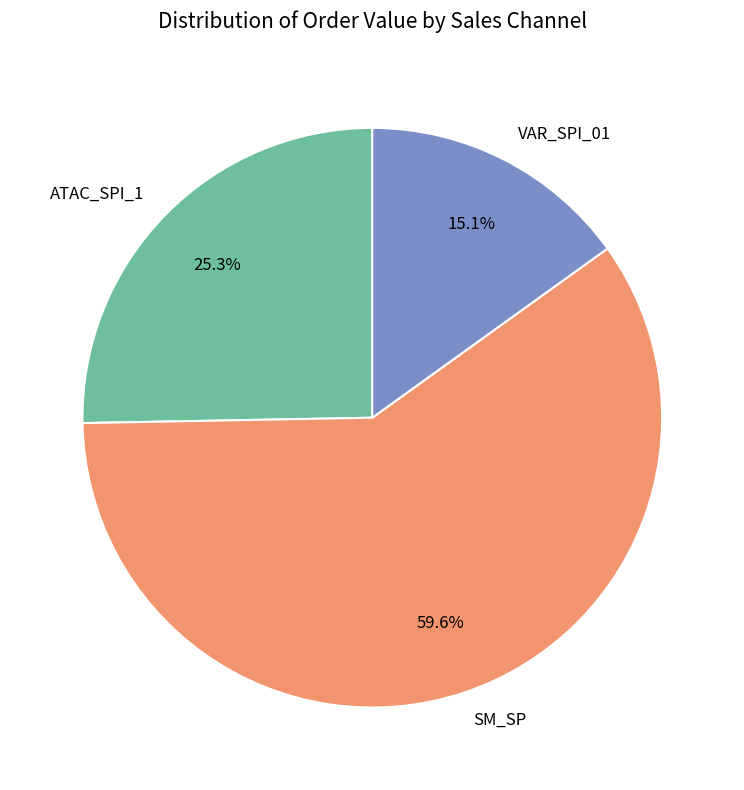

What portion of the pie excludes ATAC_SPI_1?

74.7%